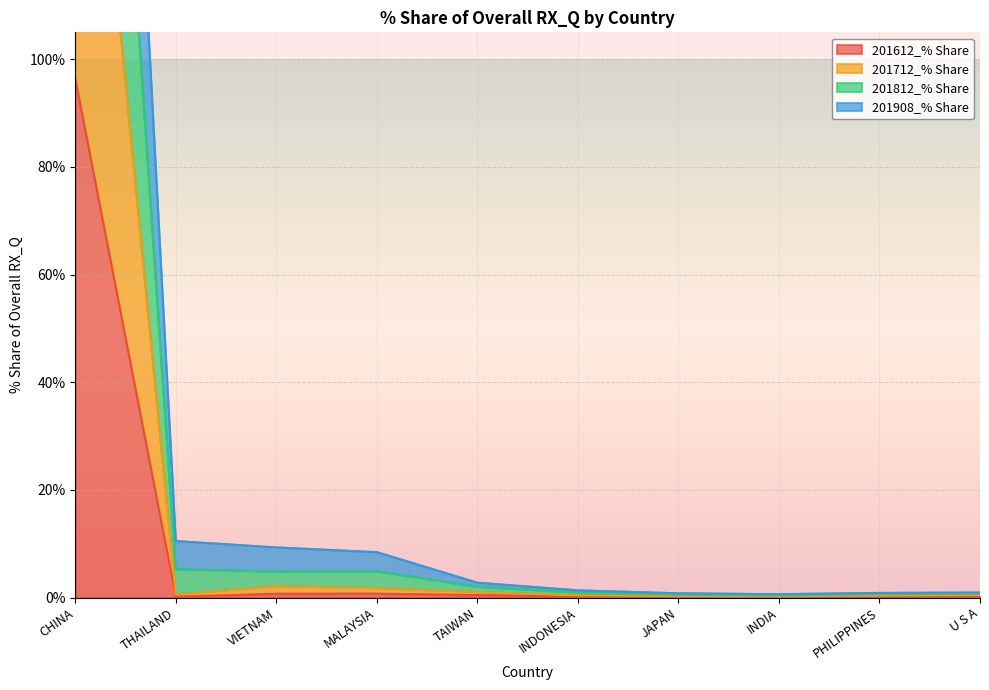

What are all the series names shown in the legend?

201612_% Share, 201712_% Share, 201812_% Share, 201908_% Share